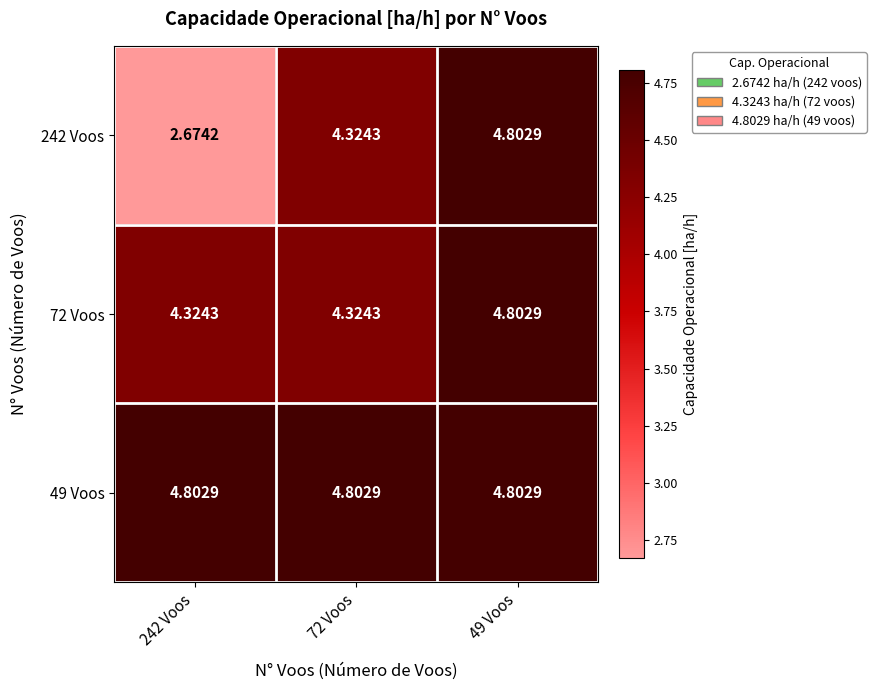

Is the value of 242 Voos at 49 Voos greater than the value of 72 Voos at 72 Voos?

Yes